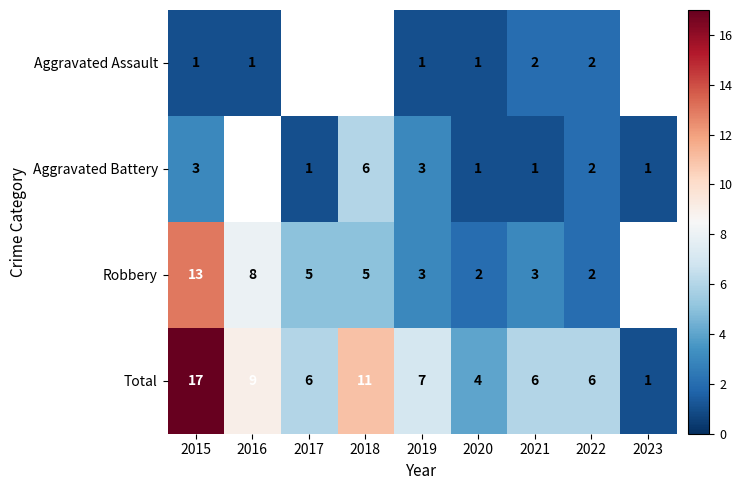

The value of Aggravated Battery at 2021 is 1. True or false?

True